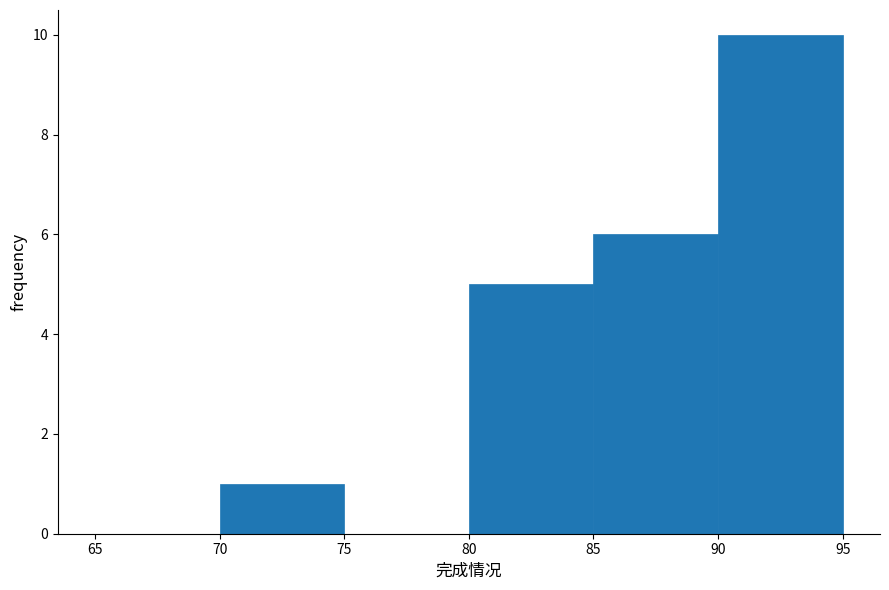

Which range on the x-axis has the tallest bar?

90 to 95